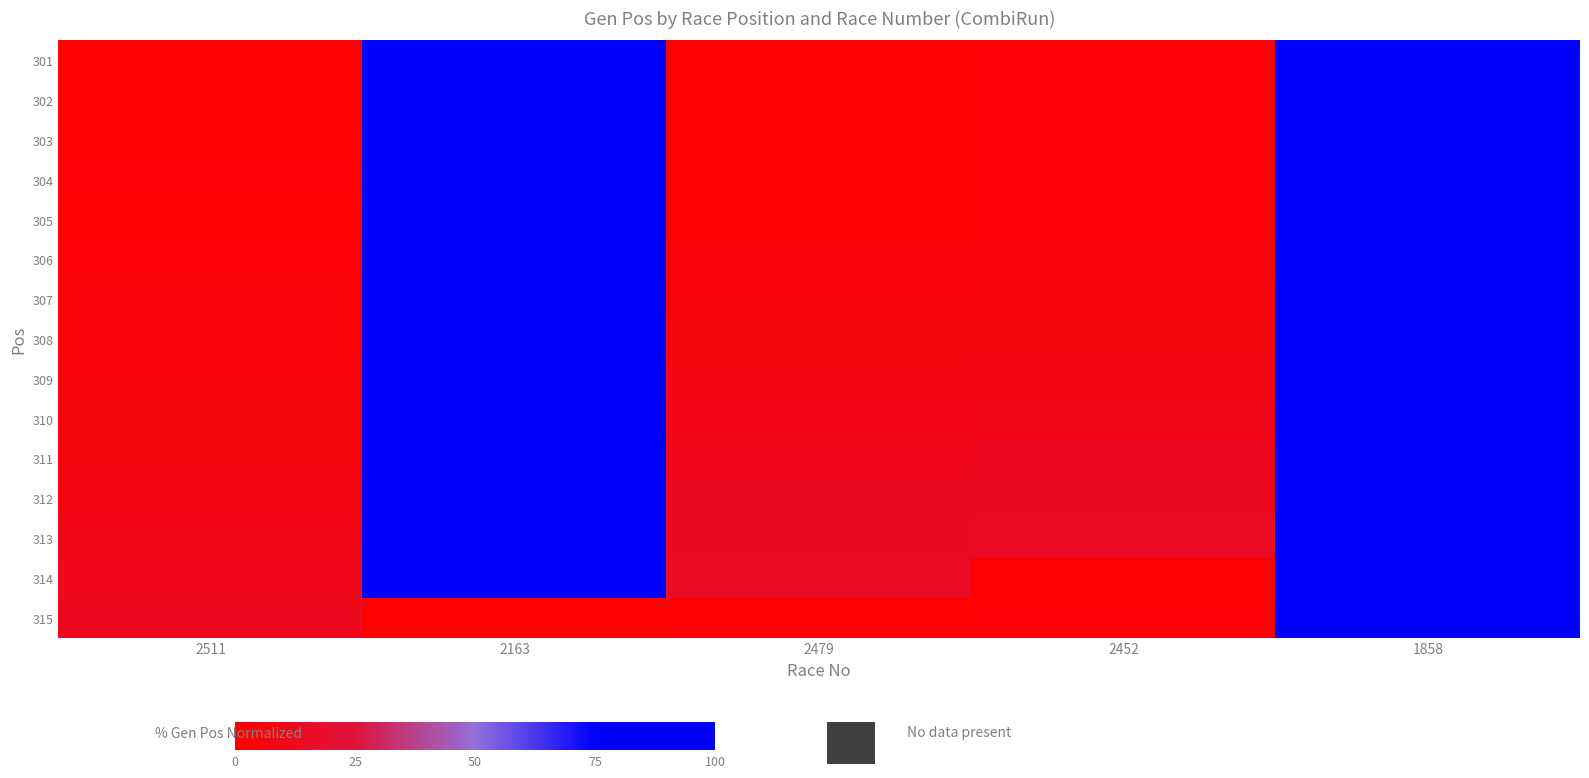

What is the spread (max minus min) of values at 2479?

14.6